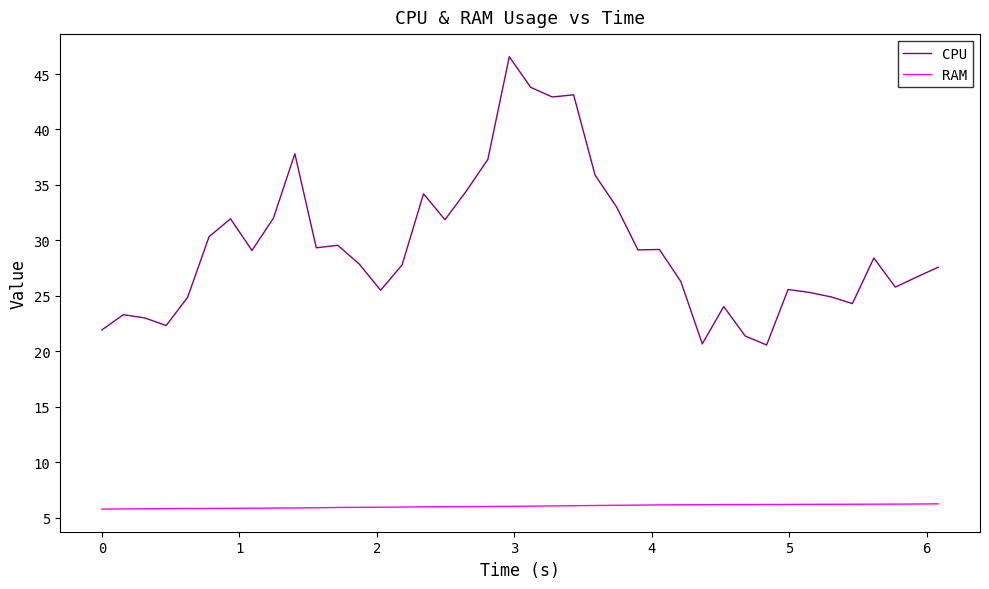

What are all the series names shown in the legend?

CPU, RAM